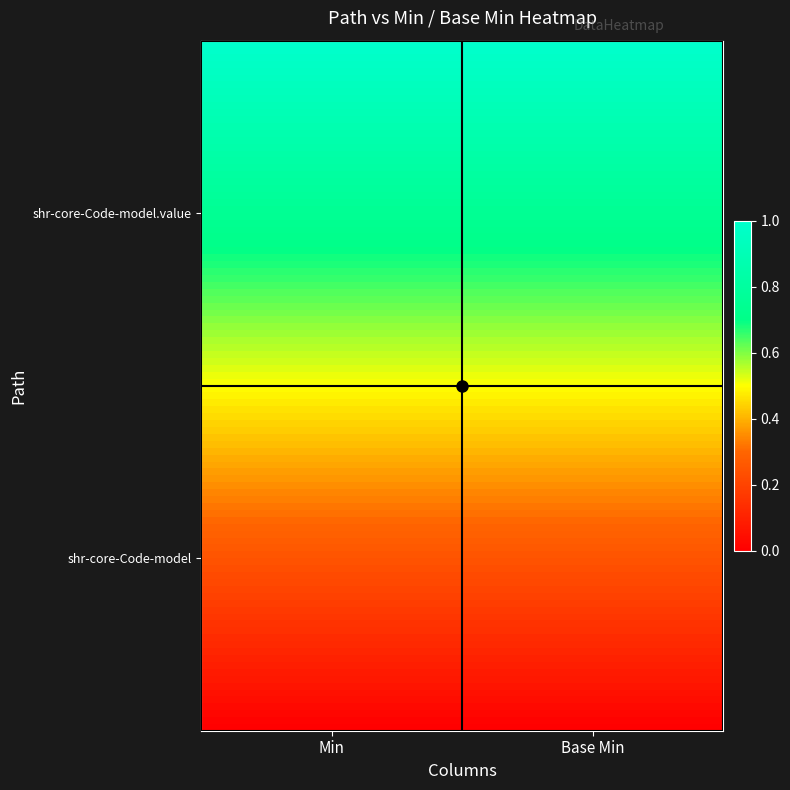

How many distinct data groups are displayed?

2